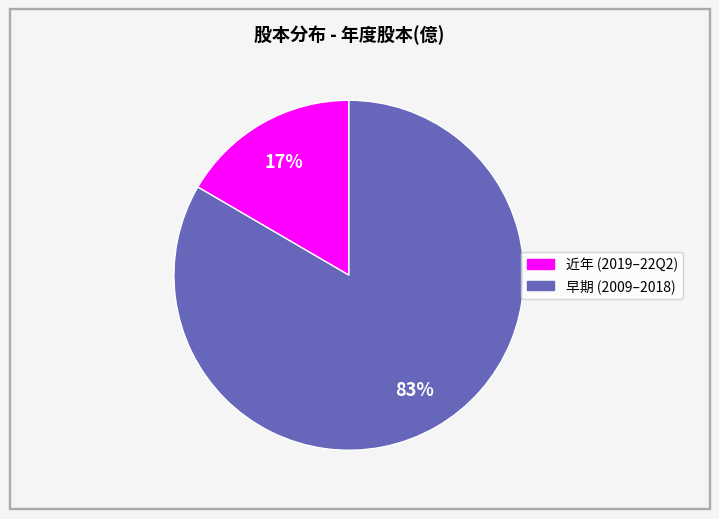

Is there any slice that represents more than half of the pie?

Yes